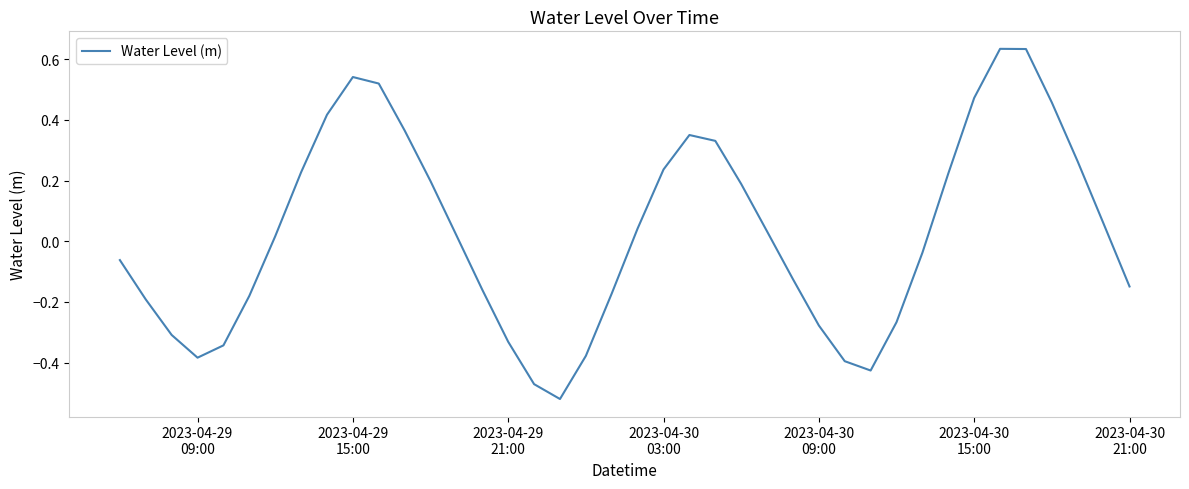

At which category does the data reach its first local valley?

2023-04-29
09:00